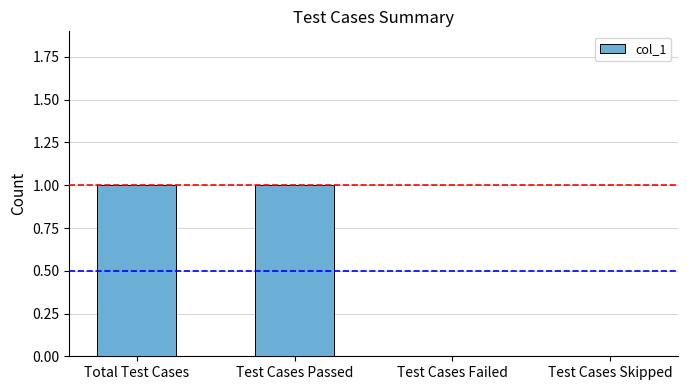

The chart shows a value of -1 at Test Cases Failed. True or false?

False